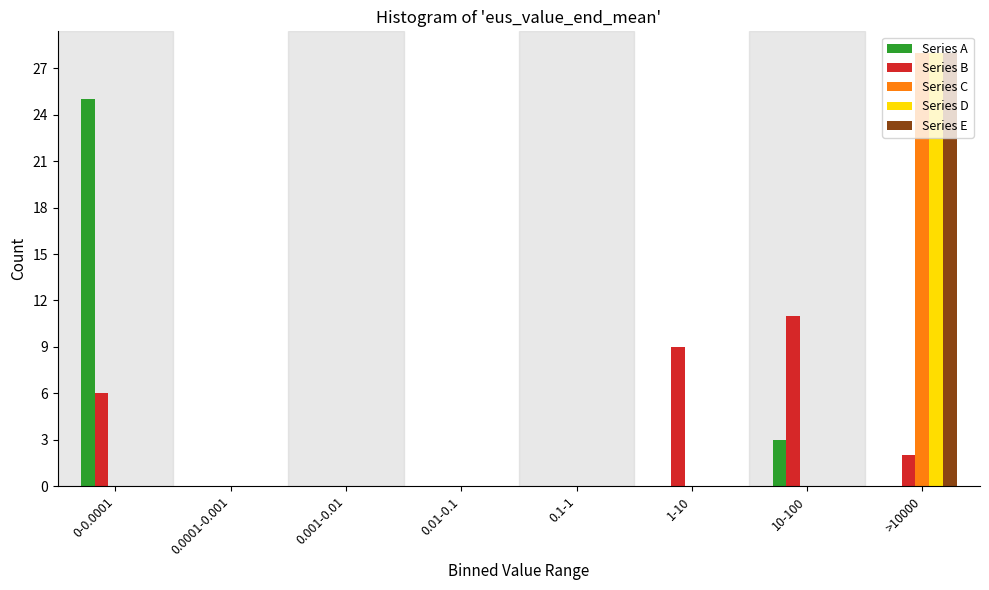

At which label does Series A reach its peak?

0-0.0001